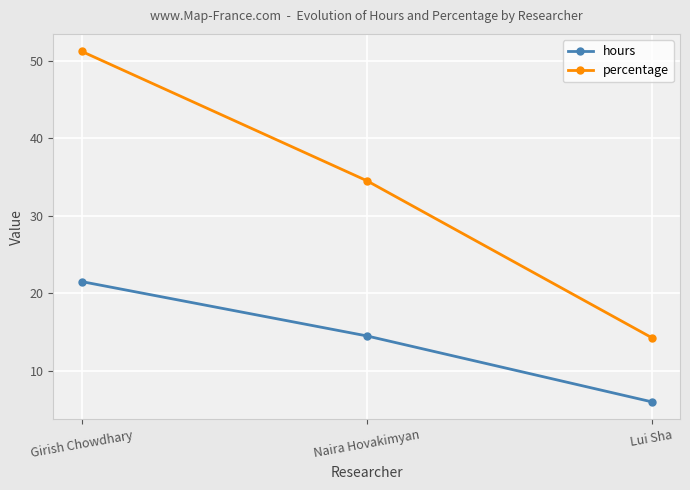

Reading left to right, list all the values displayed in this chart.

hours: Girish Chowdhary=21.5	Naira Hovakimyan=14.5	Lui Sha=6.0
percentage: Girish Chowdhary=51.2	Naira Hovakimyan=34.5	Lui Sha=14.3